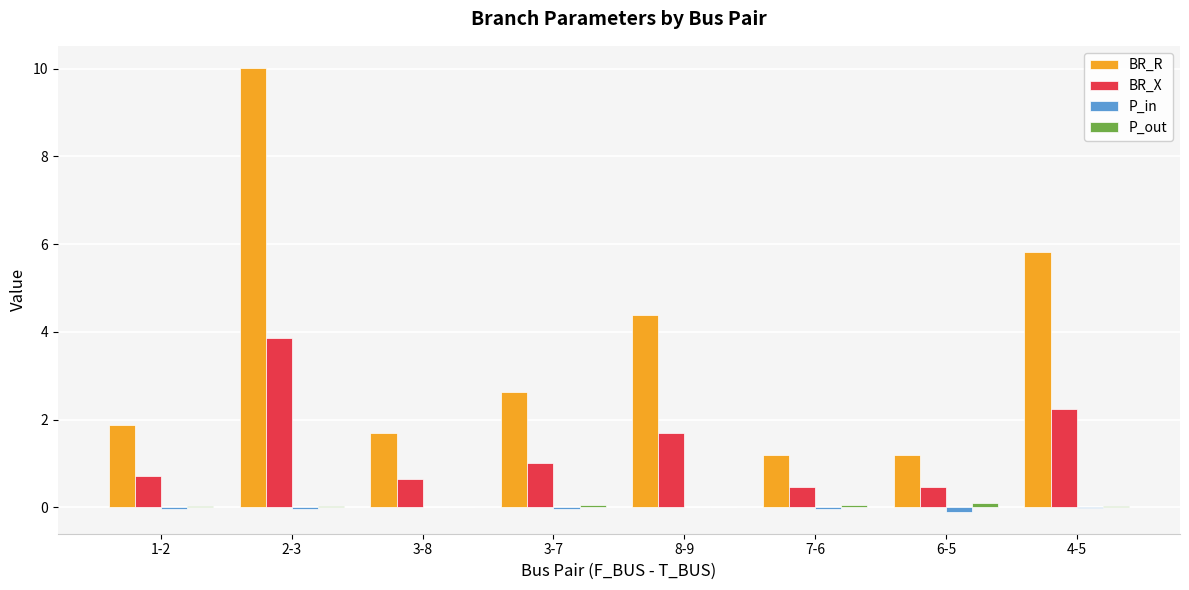

The value of BR_X at 2-3 is 6.3. True or false?

False